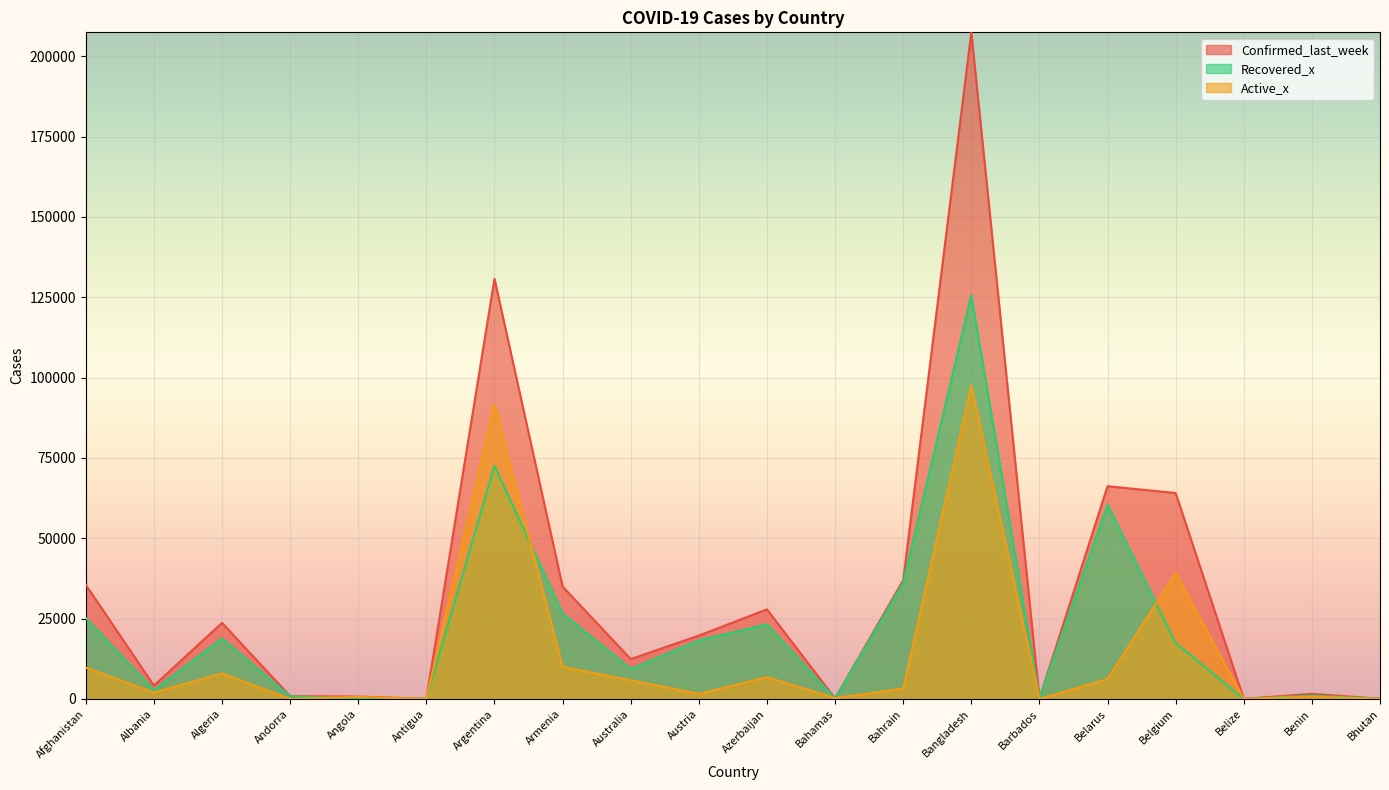

Reading left to right, extract all data points from this chart.

Confirmed_last_week: Afghanistan=35526	Albania=4171	Algeria=23691	Andorra=884	Angola=749	Antigua=76	Argentina=130774	Armenia=34981	Australia=12428	Austria=19743	Azerbaijan=27890	Bahamas=174	Bahrain=36936	Bangladesh=207453	Barbados=106	Belarus=66213	Belgium=64094	Belize=40	Benin=1602	Bhutan=90
Recovered_x: Afghanistan=25198	Albania=2745	Algeria=18837	Andorra=803	Angola=242	Antigua=65	Argentina=72575	Armenia=26665	Australia=9311	Austria=18246	Azerbaijan=23242	Bahamas=91	Bahrain=36110	Bangladesh=125683	Barbados=94	Belarus=60492	Belgium=17452	Belize=26	Benin=1036	Bhutan=86
Active_x: Afghanistan=9796	Albania=1991	Algeria=7973	Andorra=52	Angola=667	Antigua=18	Argentina=91782	Armenia=10014	Australia=5825	Austria=1599	Azerbaijan=6781	Bahamas=280	Bahrain=3231	Bangladesh=97577	Barbados=9	Belarus=6221	Belgium=39154	Belize=20	Benin=699	Bhutan=13